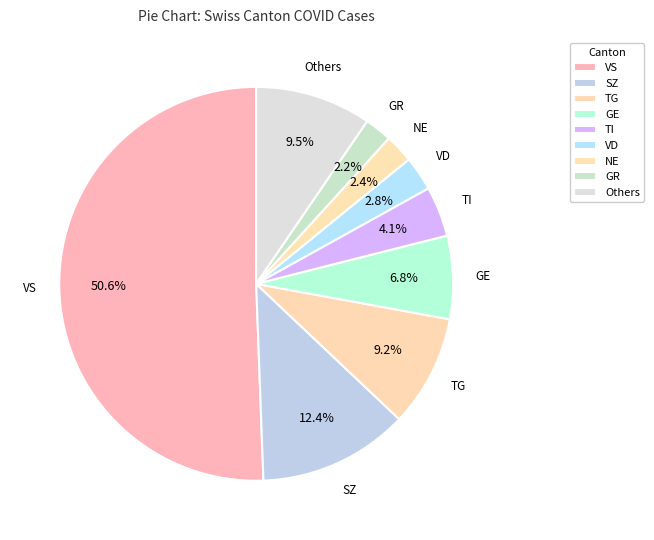

How many slices are in this pie chart?

9